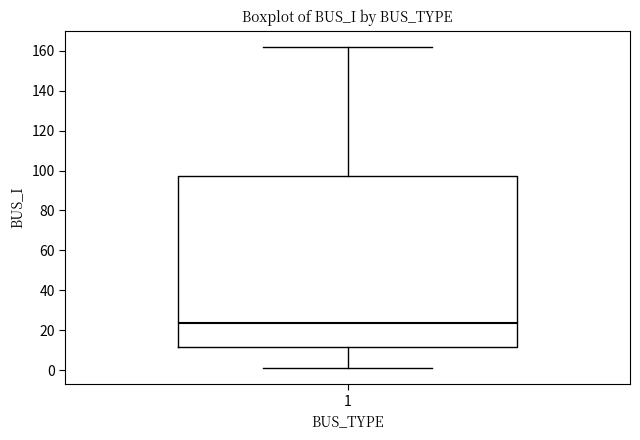

Transcribe this box plot: give where the median line is, the range the box spans, and where the two whiskers end, as read against the y-axis. The values are not printed on the chart, so give them approximately, as read against the axis.

median 24, box 12 to 98, whiskers 2 to 162